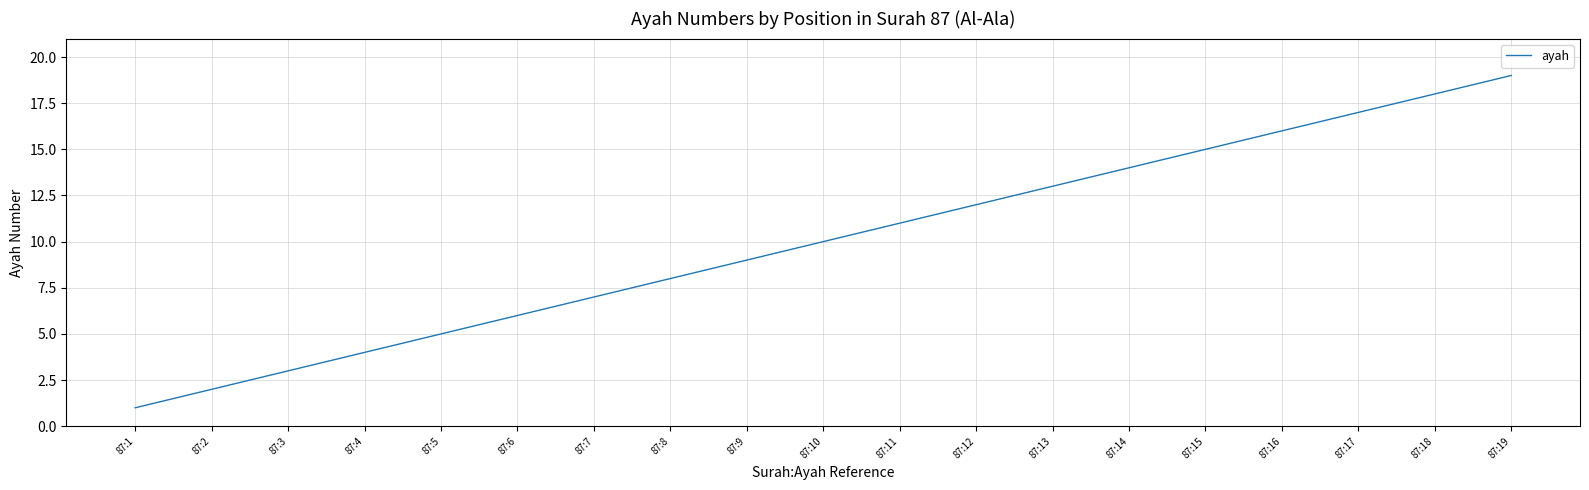

The chart shows a value of 1 at 87:1. True or false?

True